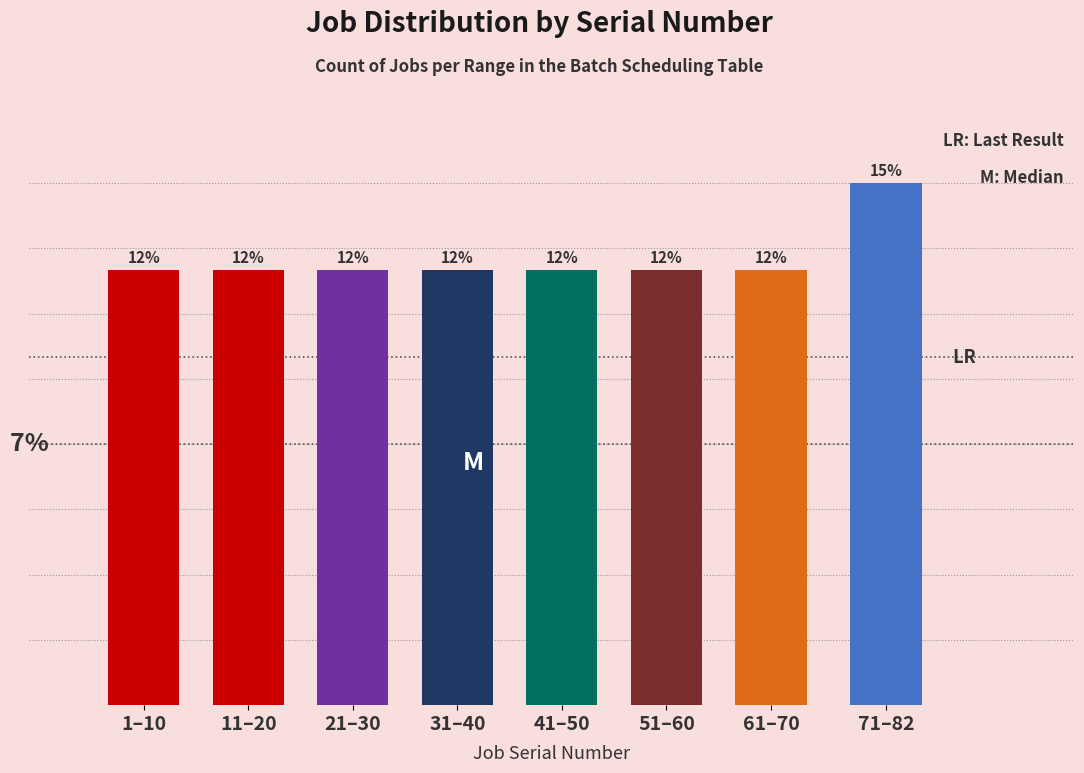

What is the label of the 2nd bar from the left?

11–20